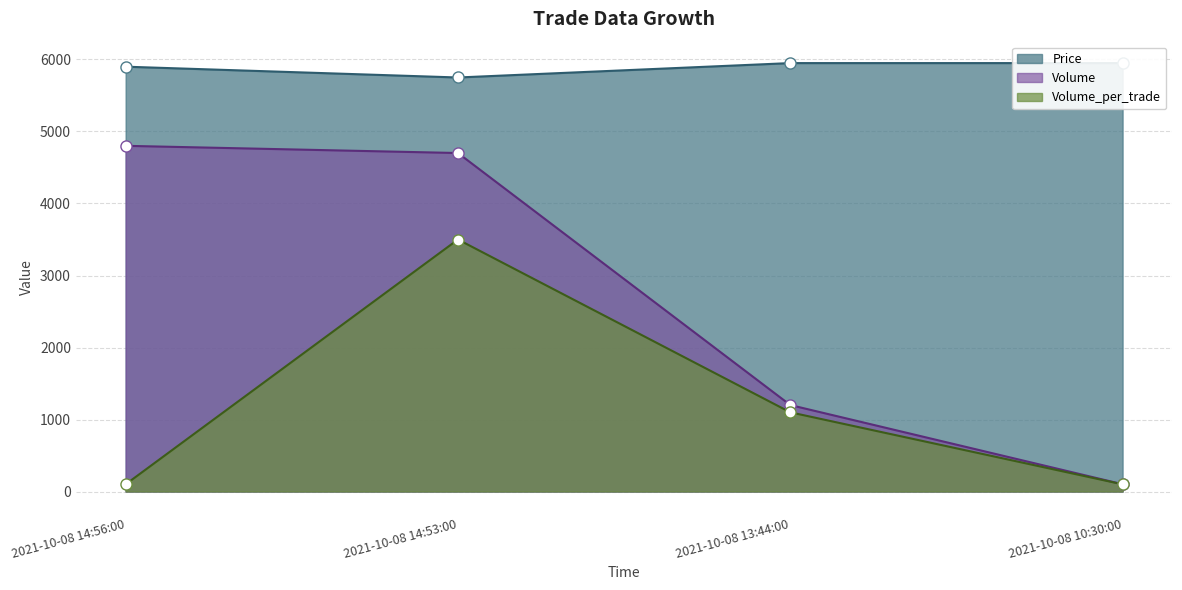

What is the highest value of the Volume series?

4801